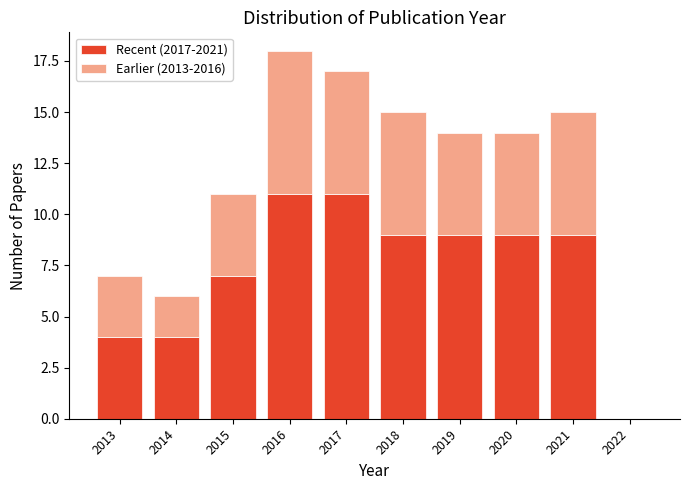

Reading right to left, transcribe the values for Recent (2017-2021).

2022=0	2021=9	2020=9	2019=9	2018=9	2017=11	2016=11	2015=7	2014=4	2013=4